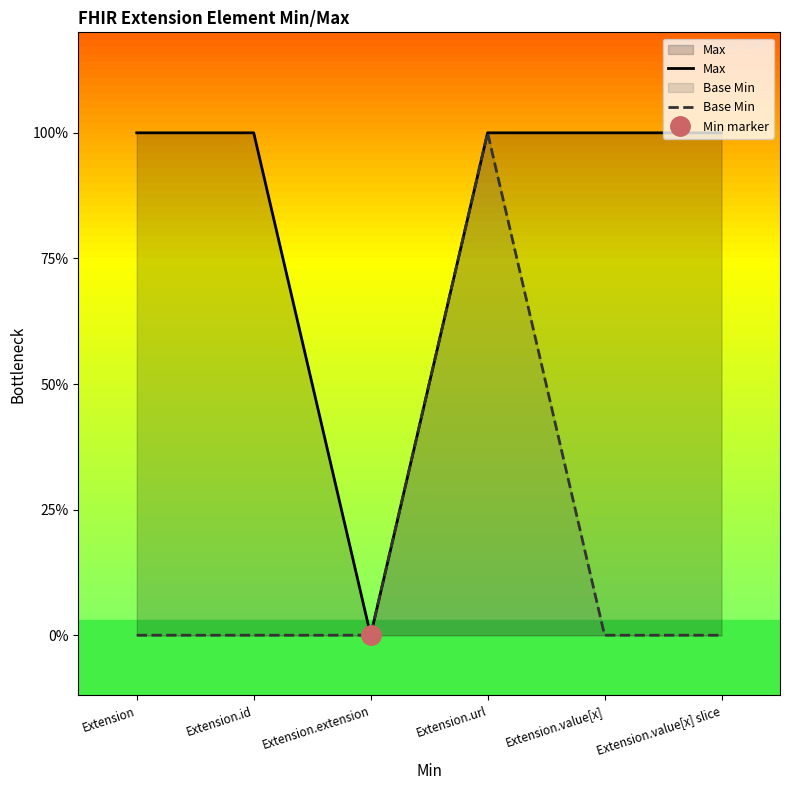

What is the total value across all series at Extension?

1